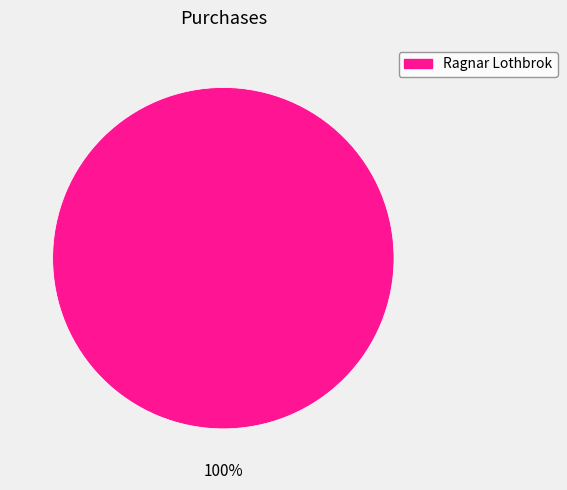

Is there any slice that represents more than half of the pie?

Yes